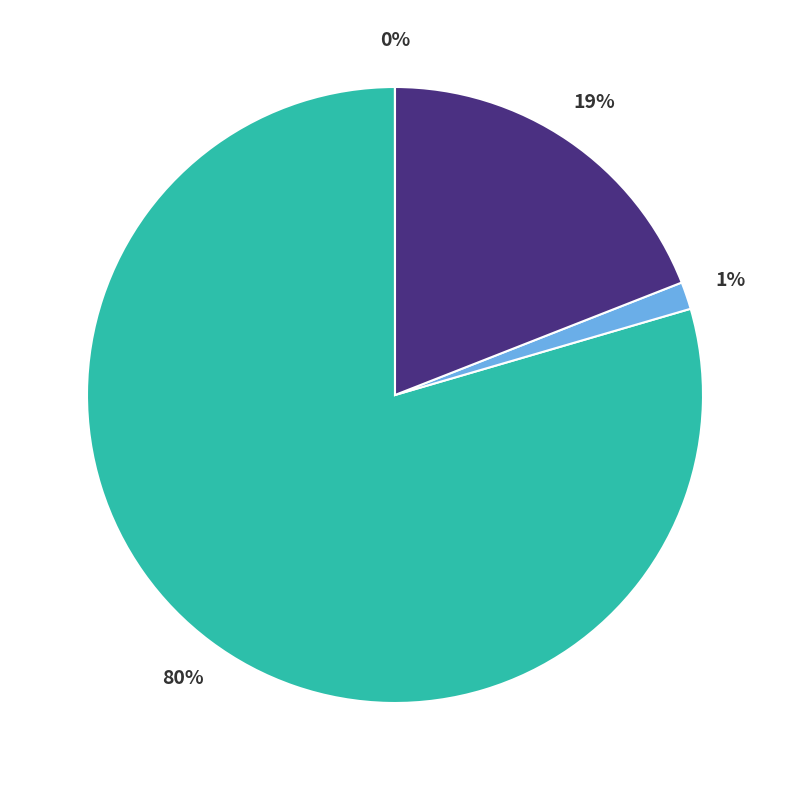

Does any single category account for the majority?

Yes